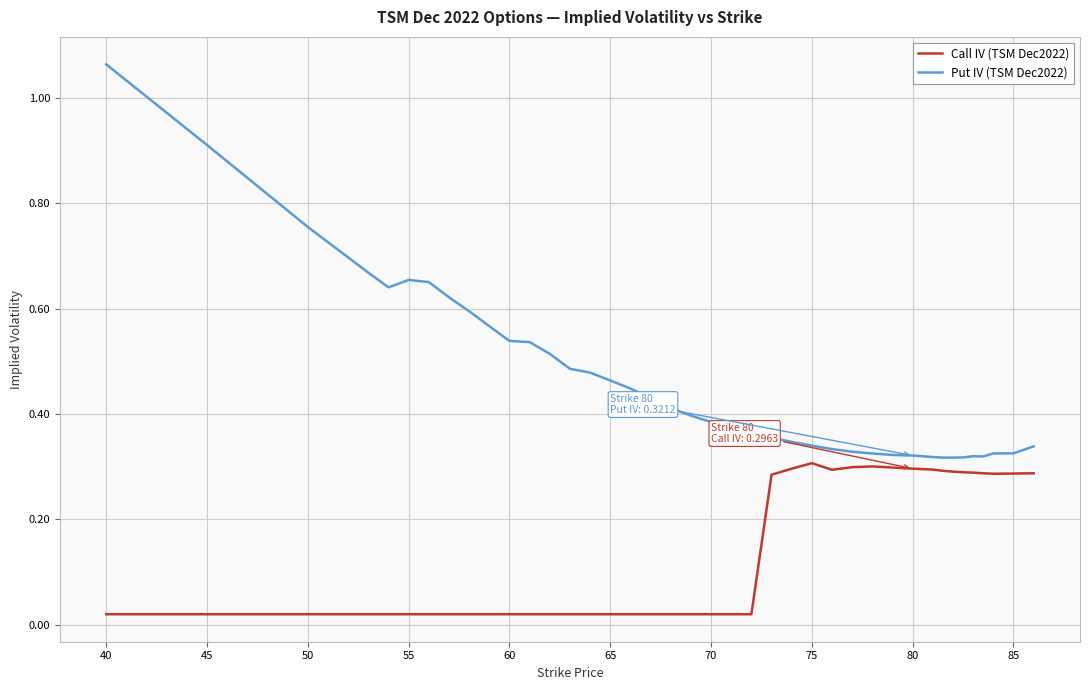

List the series in order of their peak value, lowest first.

Call IV (TSM Dec2022), Put IV (TSM Dec2022)